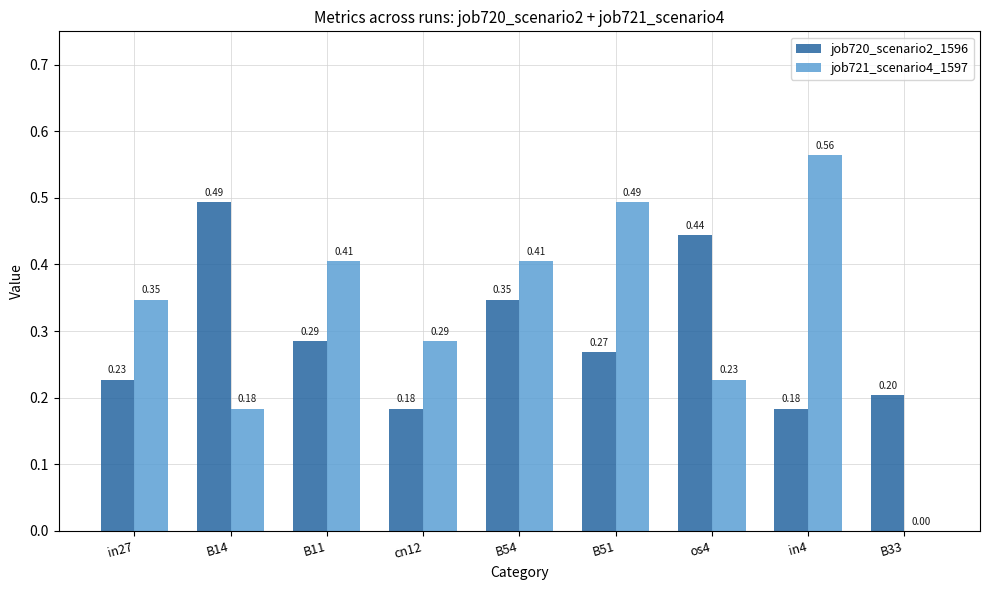

What is the total value across all series at B11?

0.7